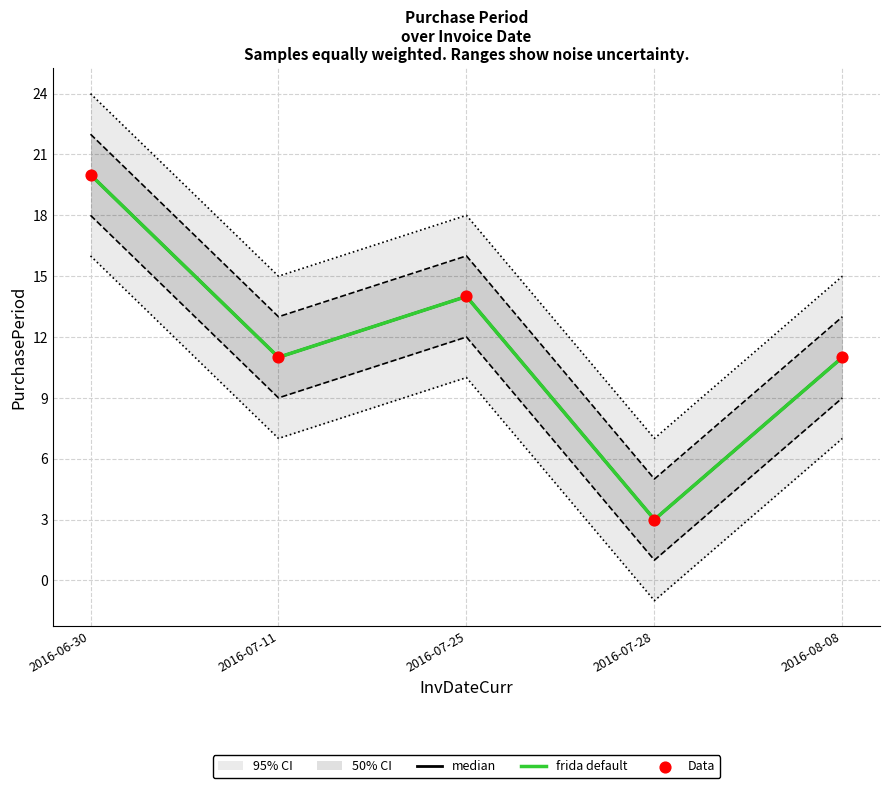

What is the total value across all series at 2016-08-08?

33